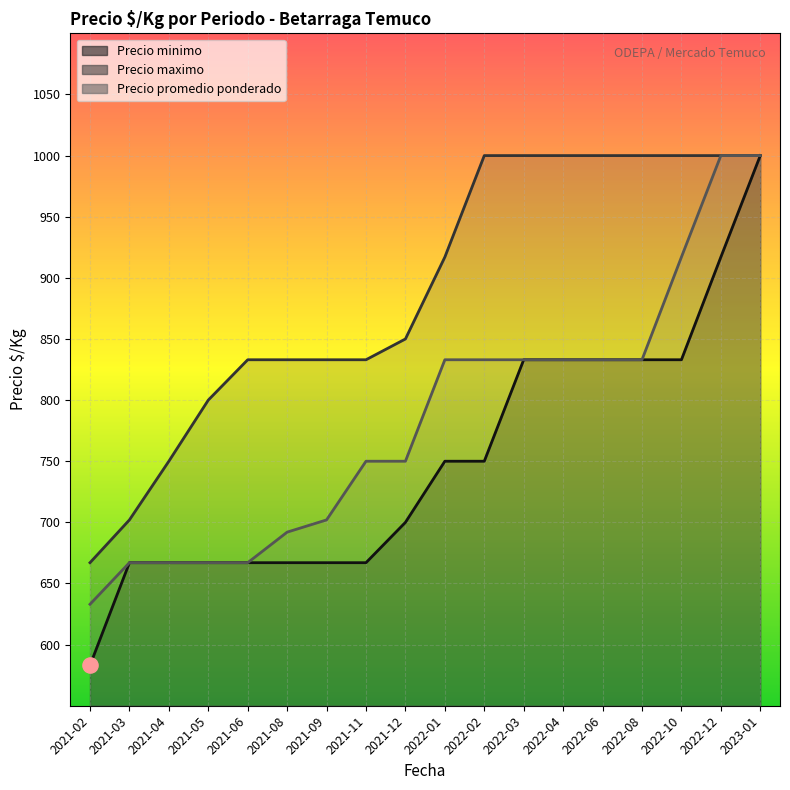

Which series contains the lowest Y value?

Precio minimo